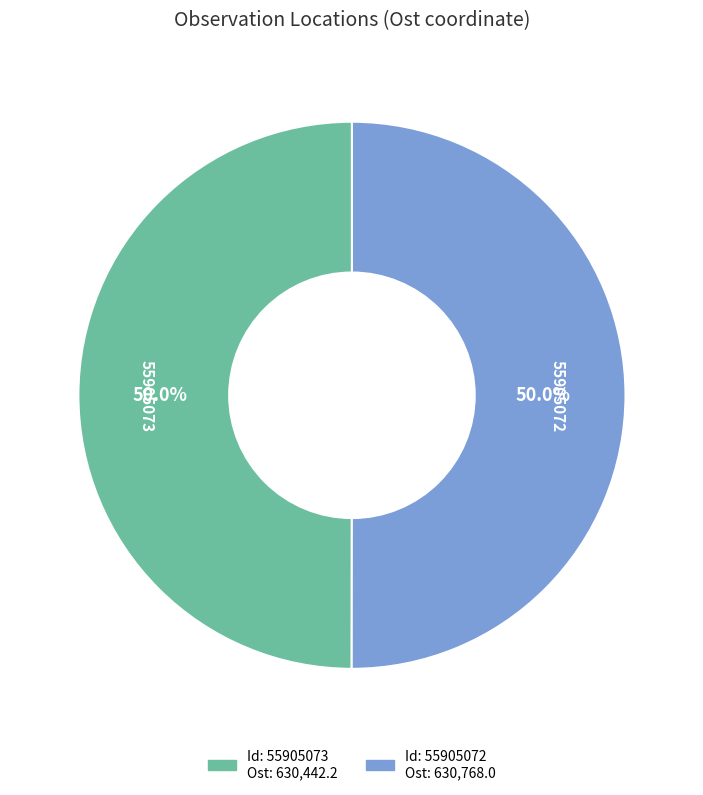

To the nearest percent, what is the average slice percentage?

50%